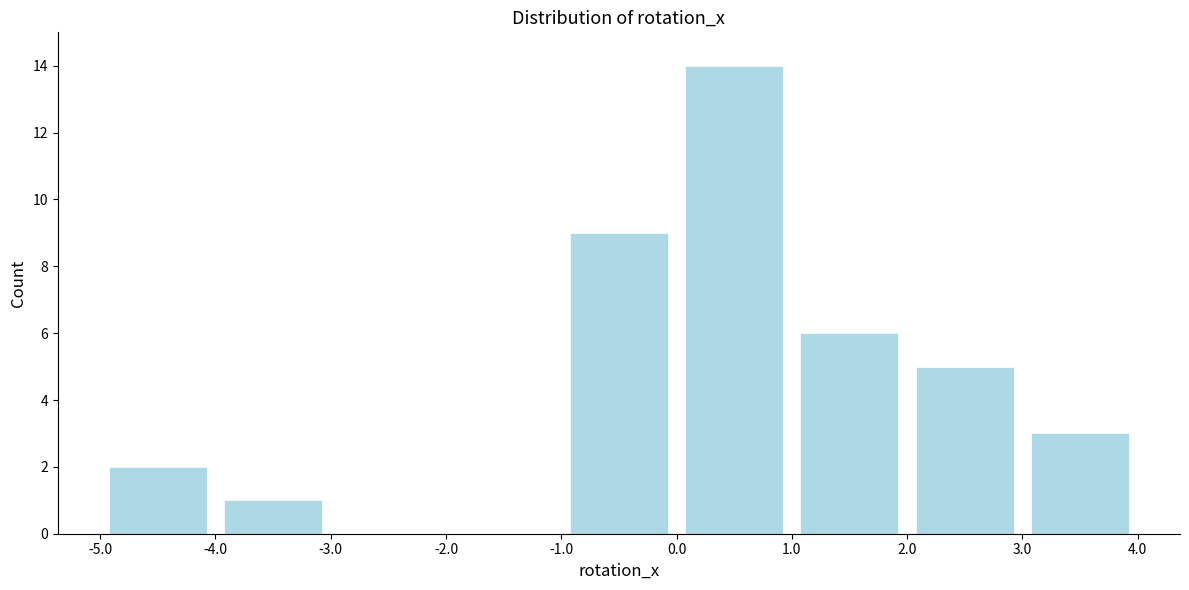

Reading left to right, transcribe this chart: for each bar, give the range it covers on the x-axis and its height. The values are not printed on the chart, so give them approximately, as read against the axis.

-5.0 to -4.0: 2
-4.0 to -3.0: 1
-3.0 to -2.0: 0
-2.0 to -1.0: 0
-1.0 to 0.0: 9
0.0 to 1.0: 14
1.0 to 2.0: 6
2.0 to 3.0: 5
3.0 to 4.0: 3